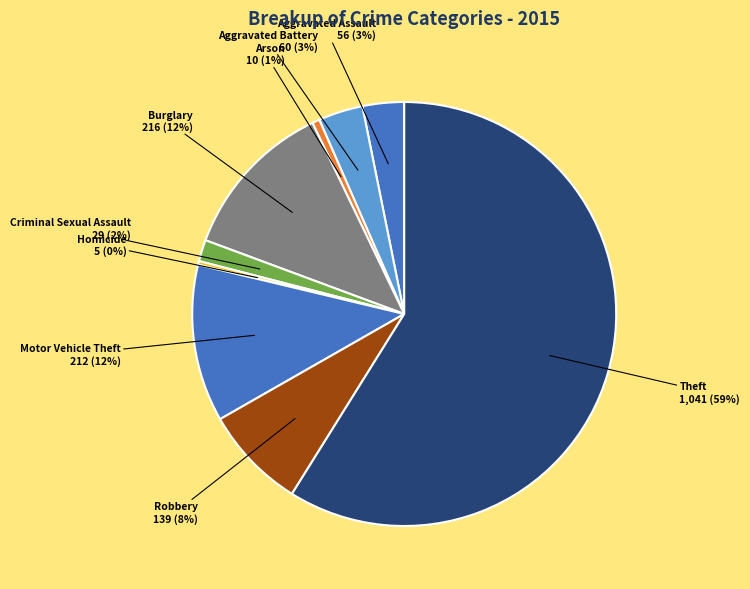

The Motor Vehicle Theft slice represents 18% of the pie. True or false?

False